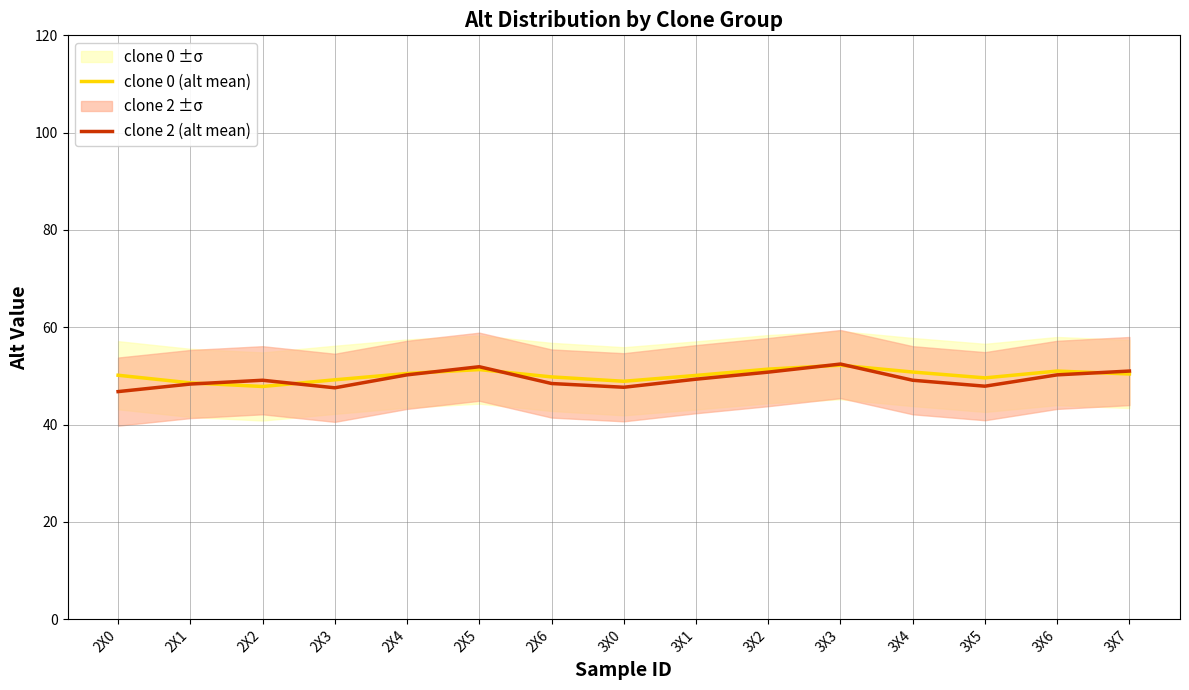

Rank the series by their maximum value, from highest to lowest.

clone 2 (alt mean), clone 0 (alt mean)